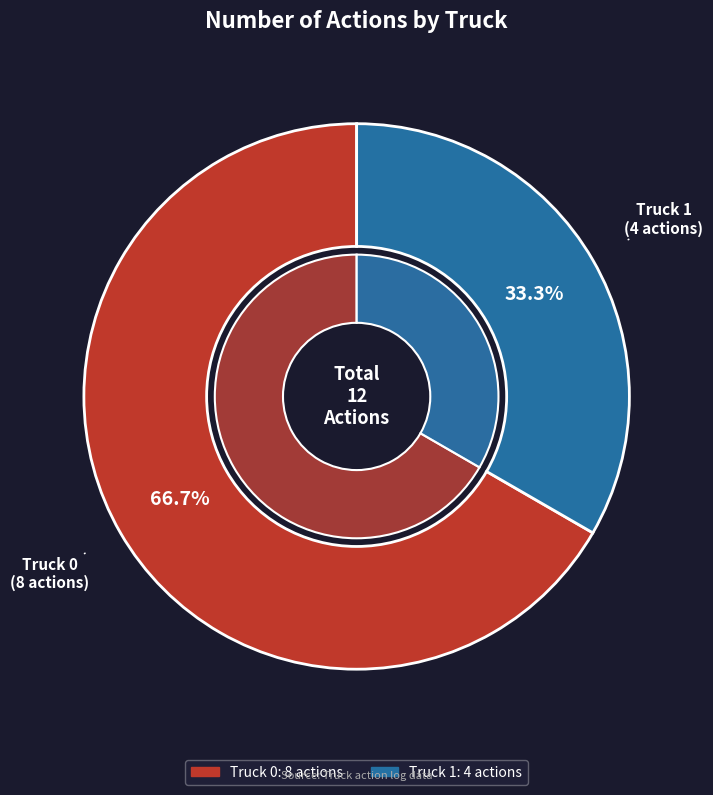

Is the sum of Truck 0 and Truck 1 greater than half?

Yes